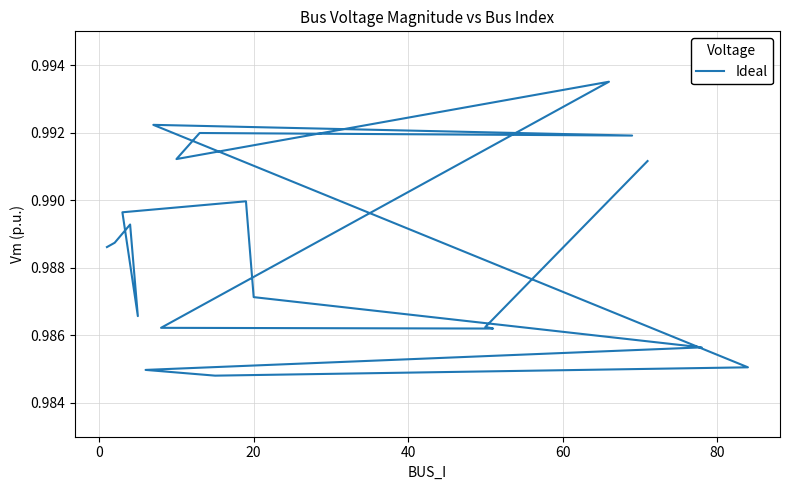

How many interior local valleys (lower than both neighbors) does the data have?

5